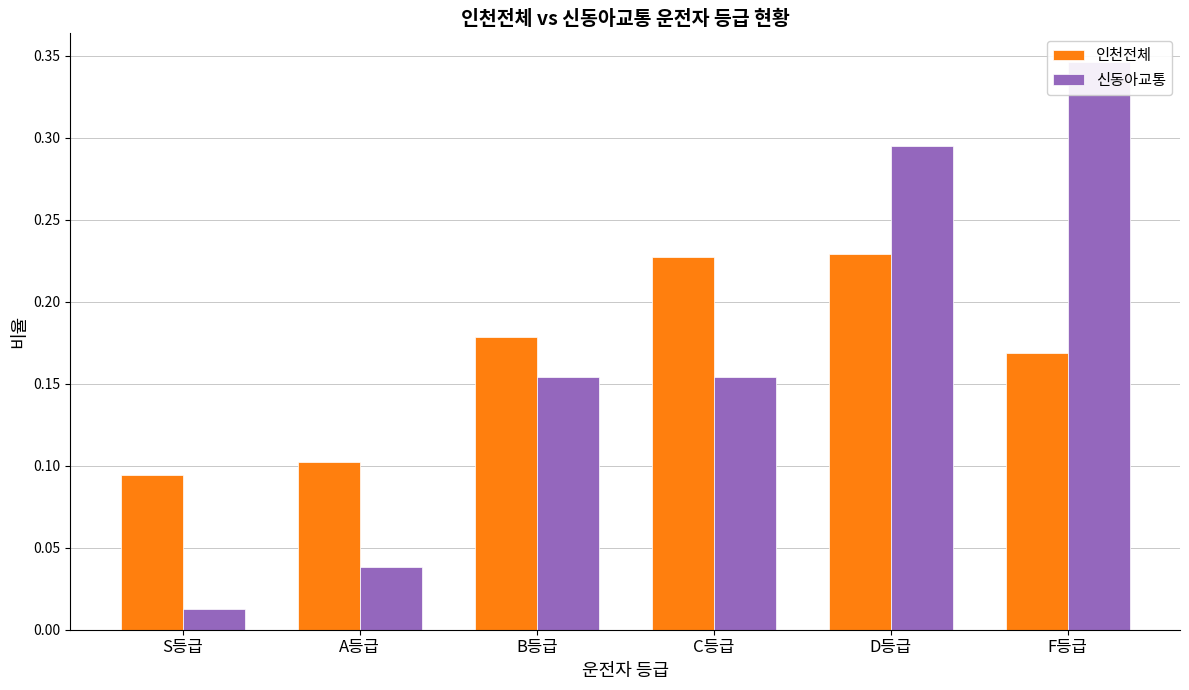

Which series changed the most between B등급 and D등급?

신동아교통